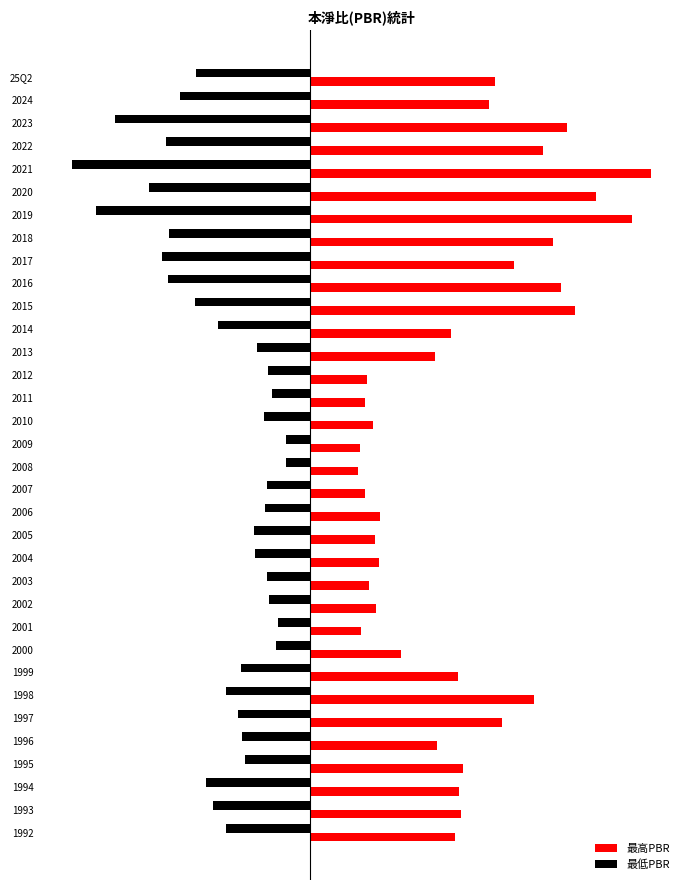

What is the average value of the 最低PBR series?

-3.3